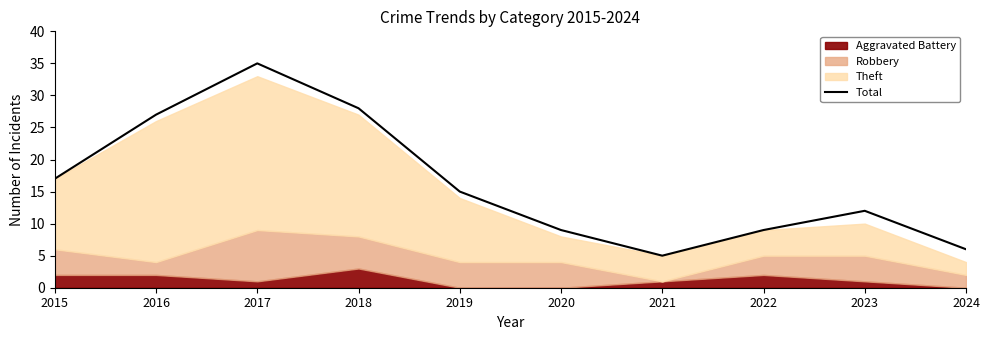

Where is the data nearest to the value 20?

2015